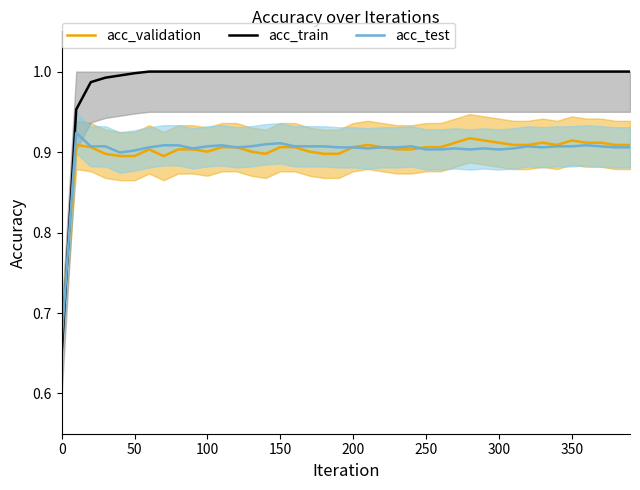

Which series has the widest spread of values?

acc_train